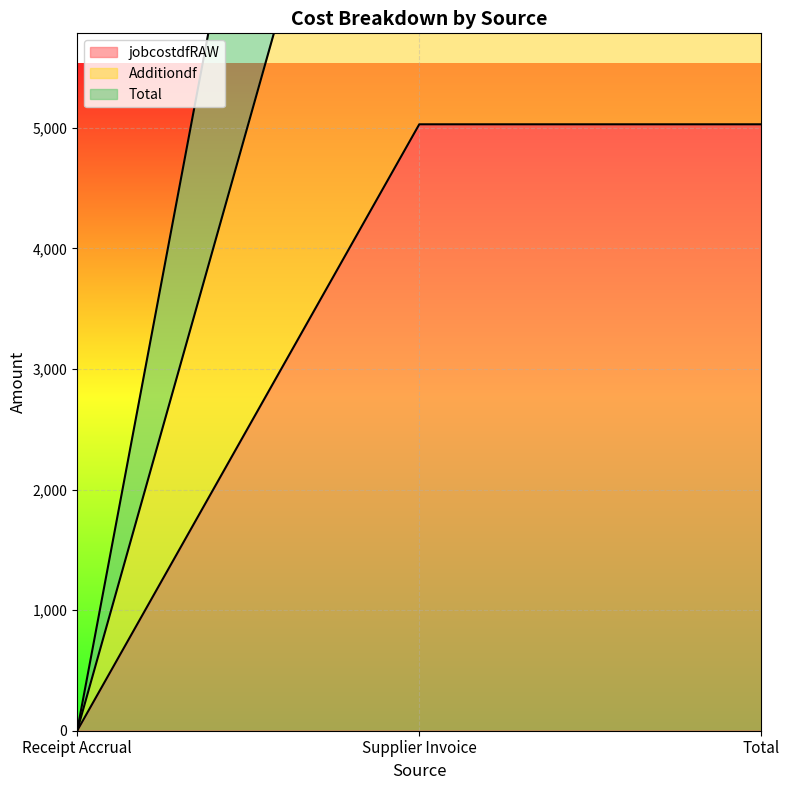

Is it true that Additiondf equals 0.0 at Receipt Accrual?

True